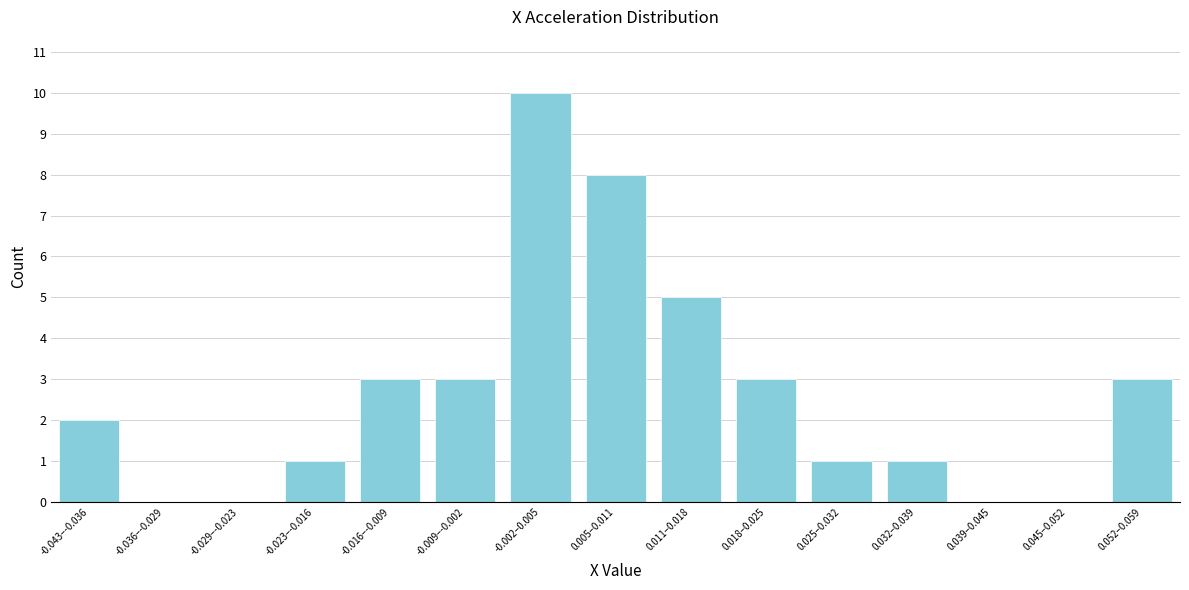

Reading left to right, transcribe all the data shown in this chart.

-0.043–-0.036=2	-0.036–-0.029=0	-0.029–-0.023=0	-0.023–-0.016=1	-0.016–-0.009=3	-0.009–-0.002=3	-0.002–0.005=10	0.005–0.011=8	0.011–0.018=5	0.018–0.025=3	0.025–0.032=1	0.032–0.039=1	0.039–0.045=0	0.045–0.052=0	0.052–0.059=3